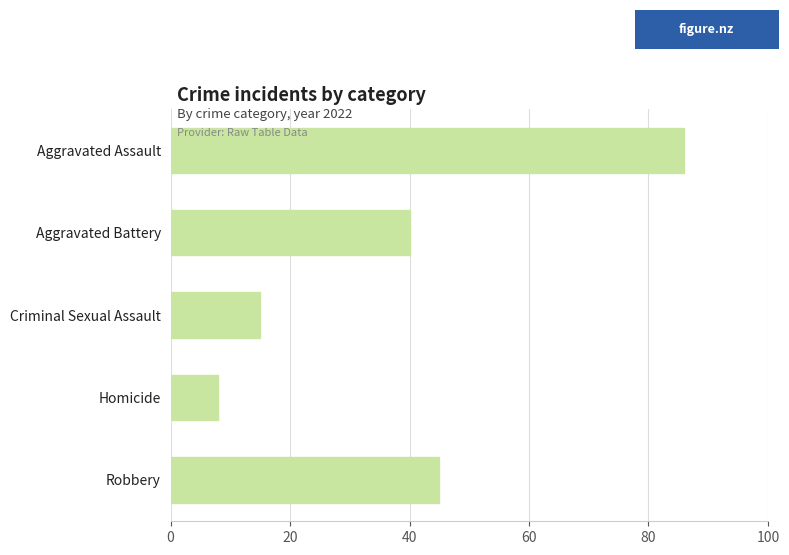

Reading bottom to top, extract all data points from this chart.

Robbery=45	Homicide=8	Criminal Sexual Assault=15	Aggravated Battery=40	Aggravated Assault=86